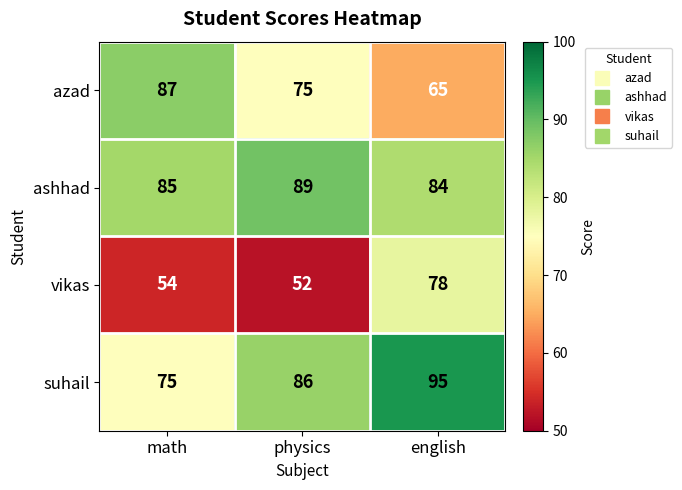

Which category has the highest value across all series?

english